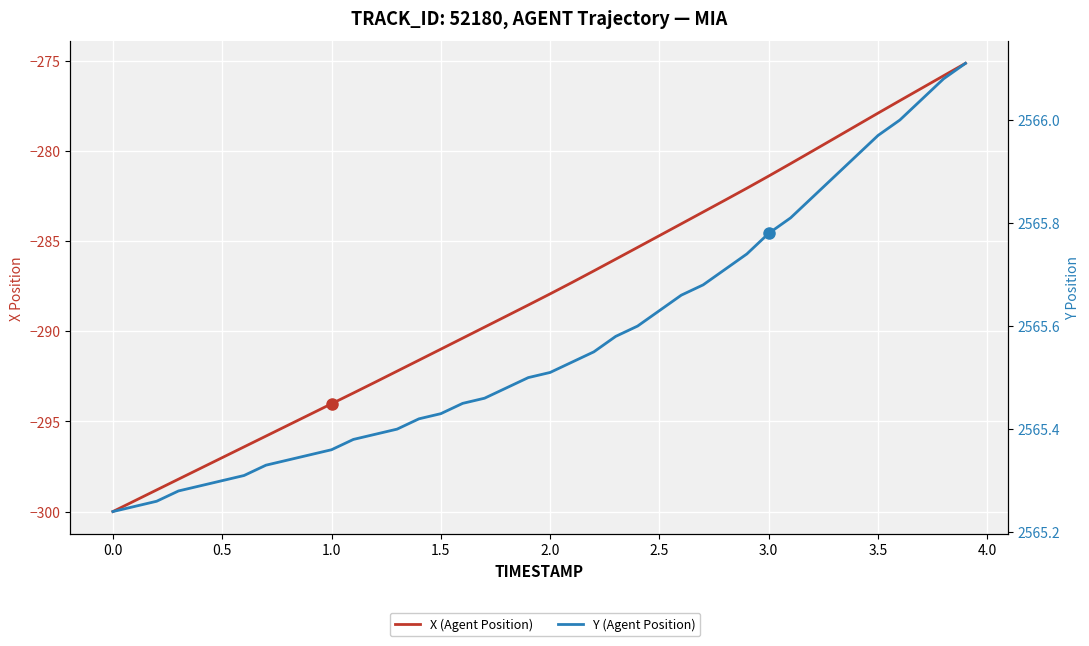

Count the number of categories in the chart.

40